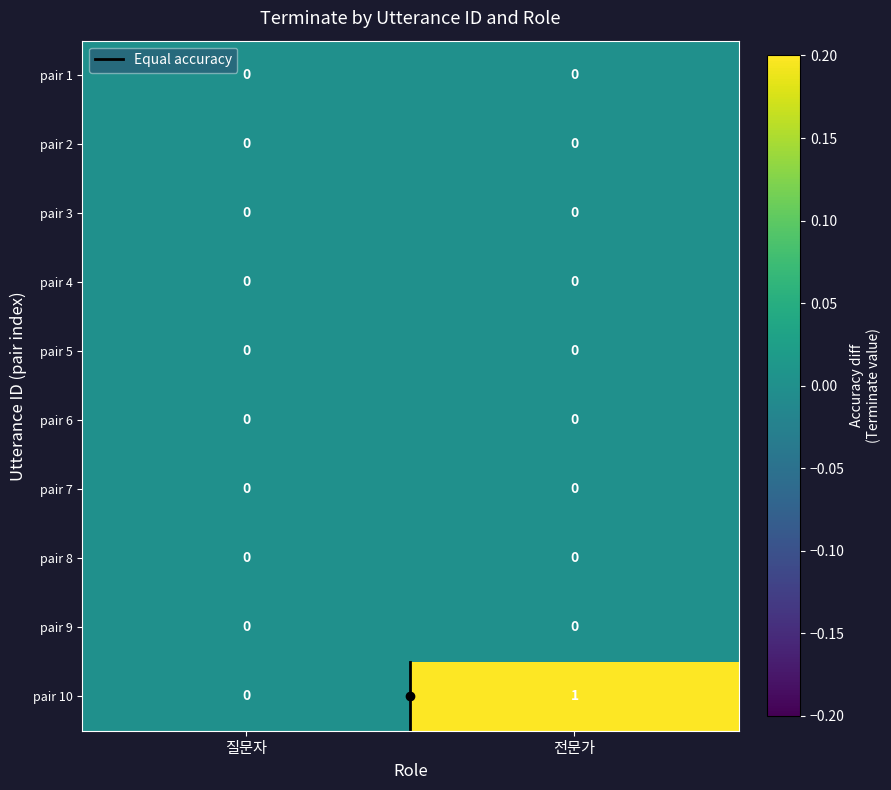

Which series has the largest range (max minus min)?

pair 10